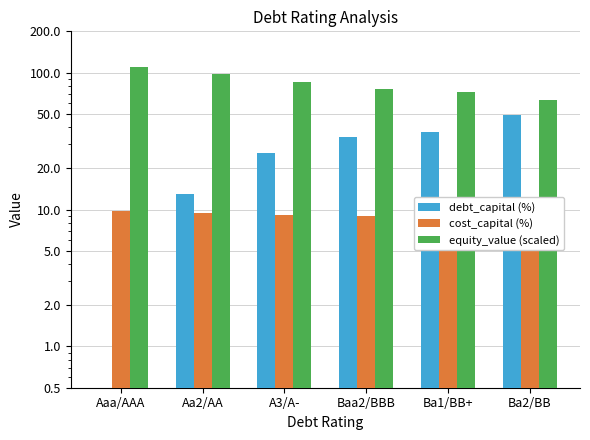

How many values in debt_capital (%) are above zero?

5